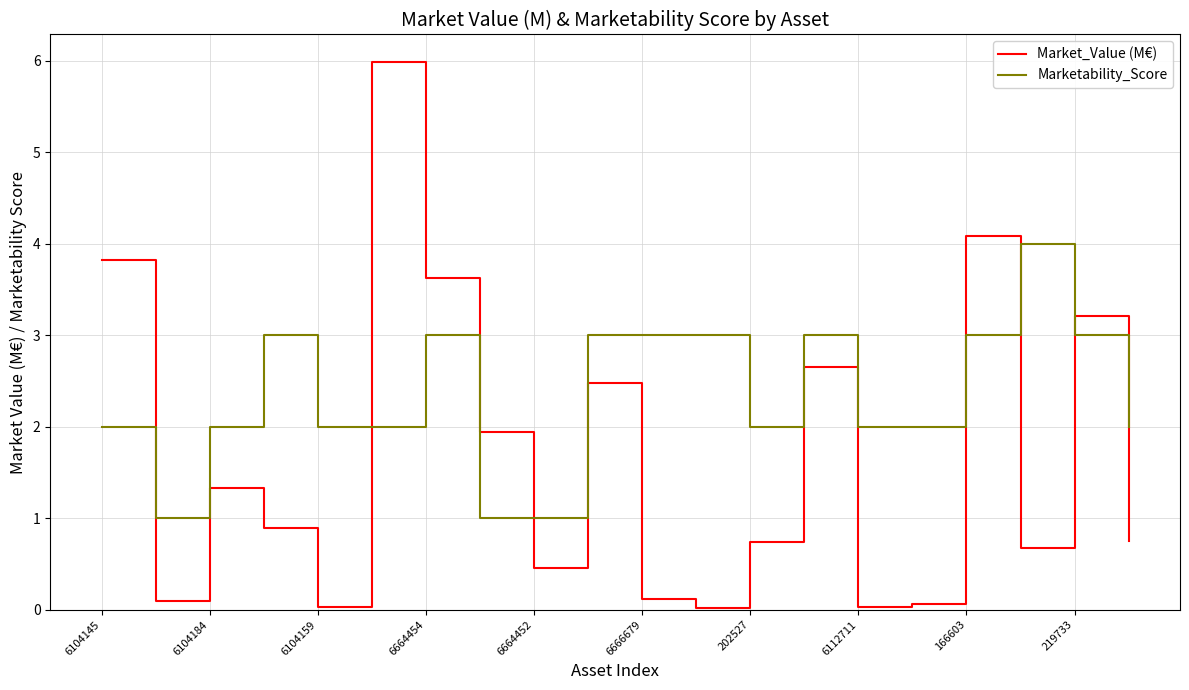

What is the sum of all Market_Value (M€) values?

33.0